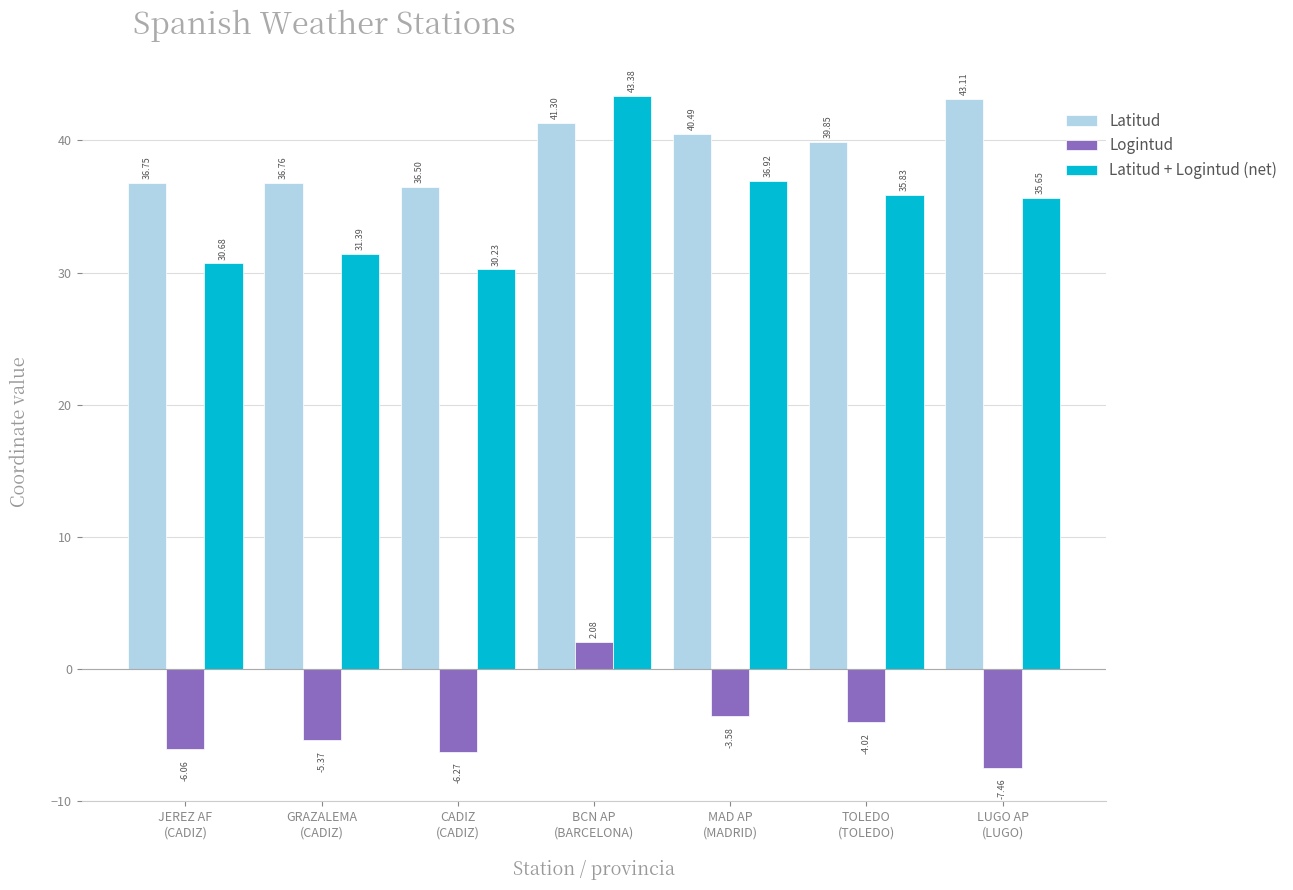

Which series has the largest total across all categories?

Latitud